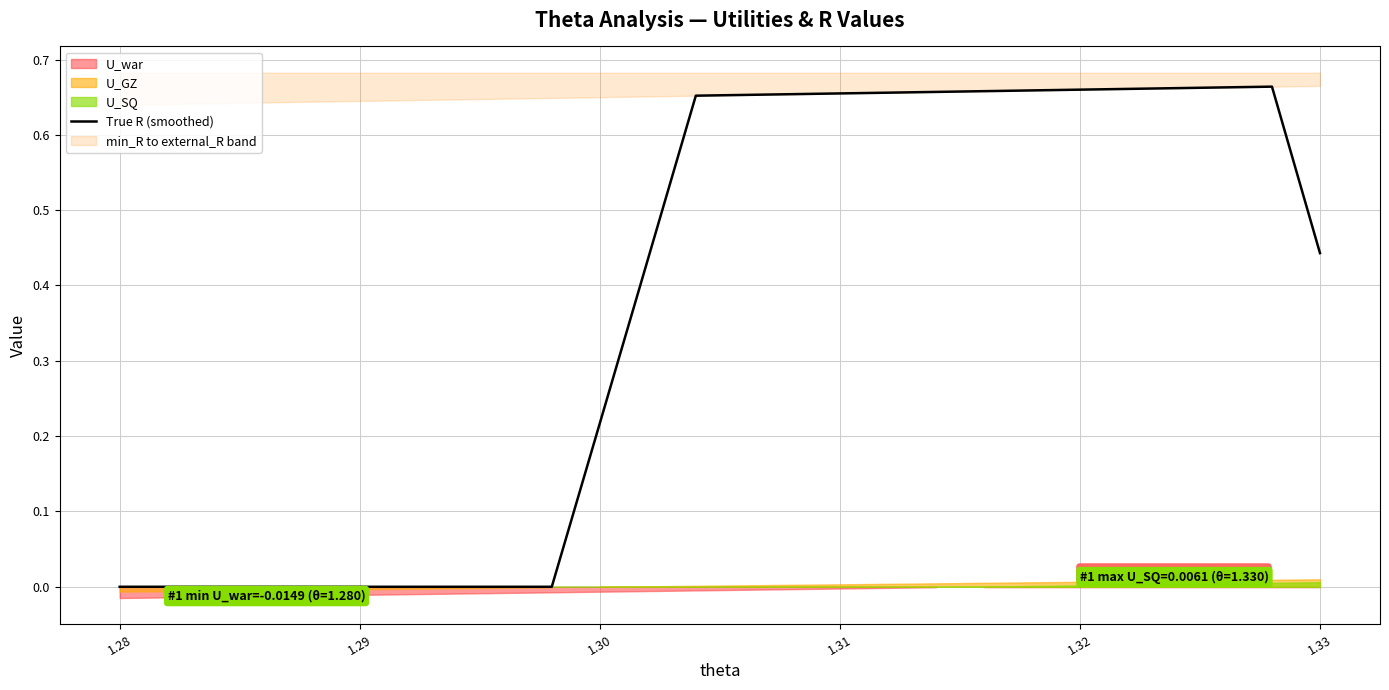

What is the greatest value displayed?

0.7